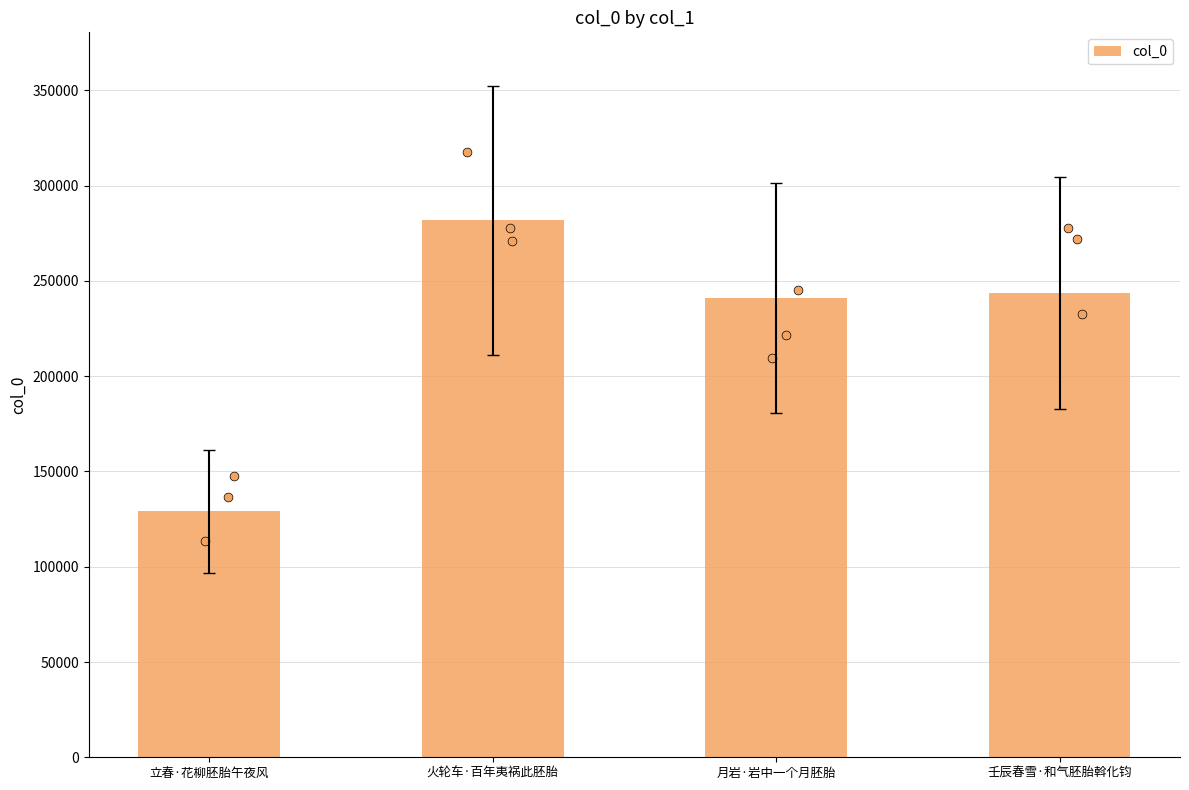

What is the change in value from 立春·花柳胚胎午夜风 to 壬辰春雪·和气胚胎斡化钧?

+114336